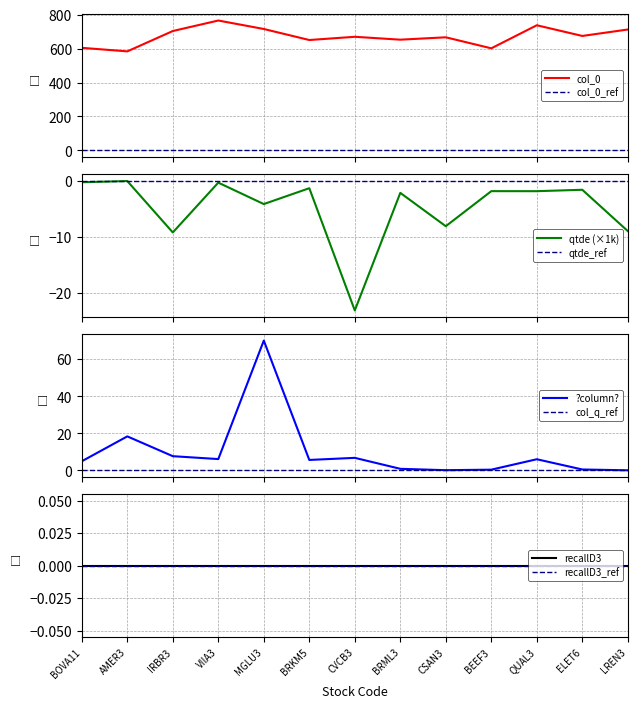

What position from the left is CVCB3?

7